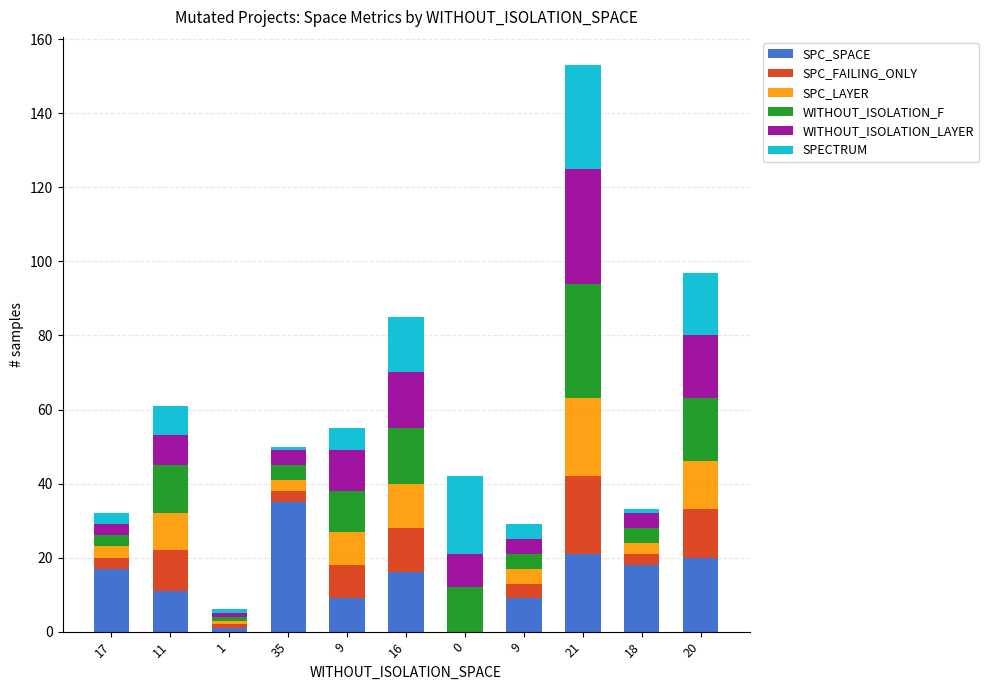

What is the sum of the SPC_LAYER values at 9 and 21?

25